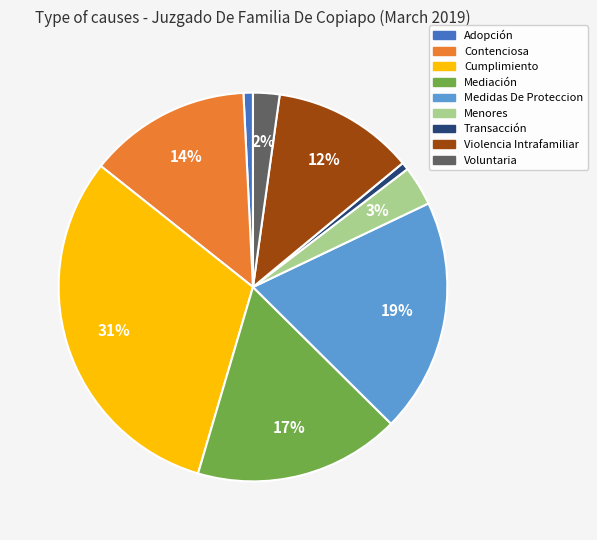

What is the largest slice in the pie chart?

Cumplimiento